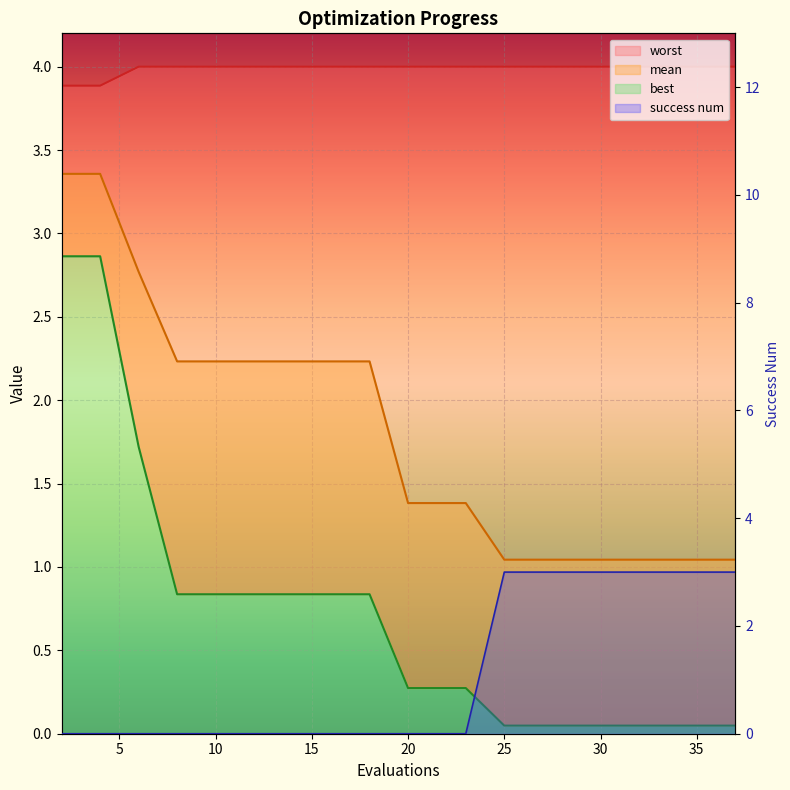

True or false: worst has a value of 4.0 at 20.

True